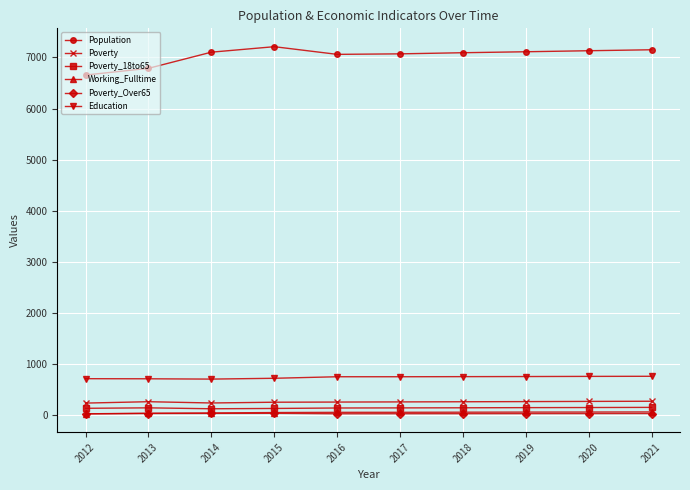

True or false: Education and Poverty intersect in this chart.

False